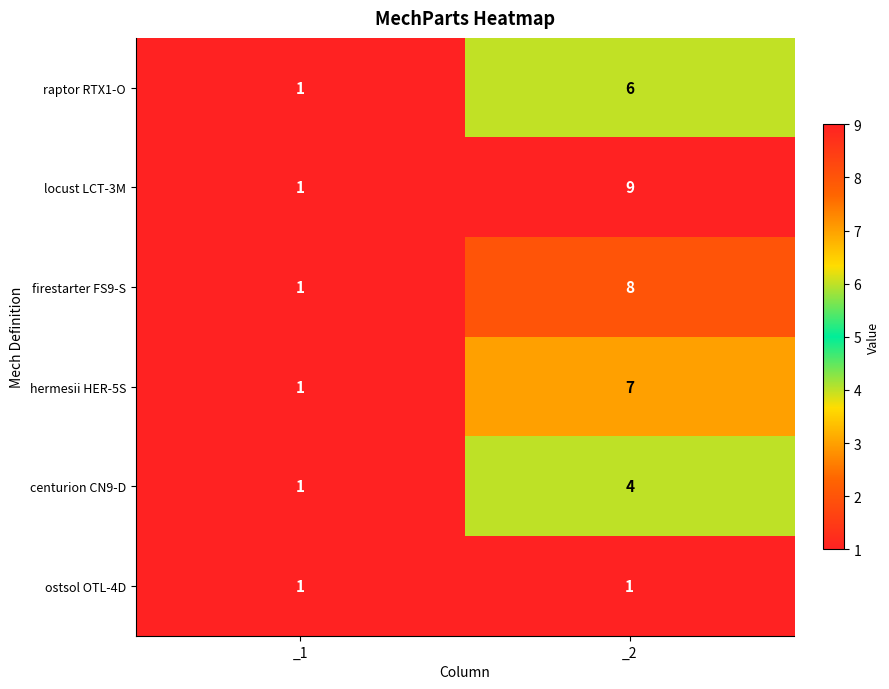

Reading left to right, extract all data points from this chart.

raptor RTX1-O: _1=1	_2=6
locust LCT-3M: _1=1	_2=9
firestarter FS9-S: _1=1	_2=8
hermesii HER-5S: _1=1	_2=7
centurion CN9-D: _1=1	_2=4
ostsol OTL-4D: _1=1	_2=1